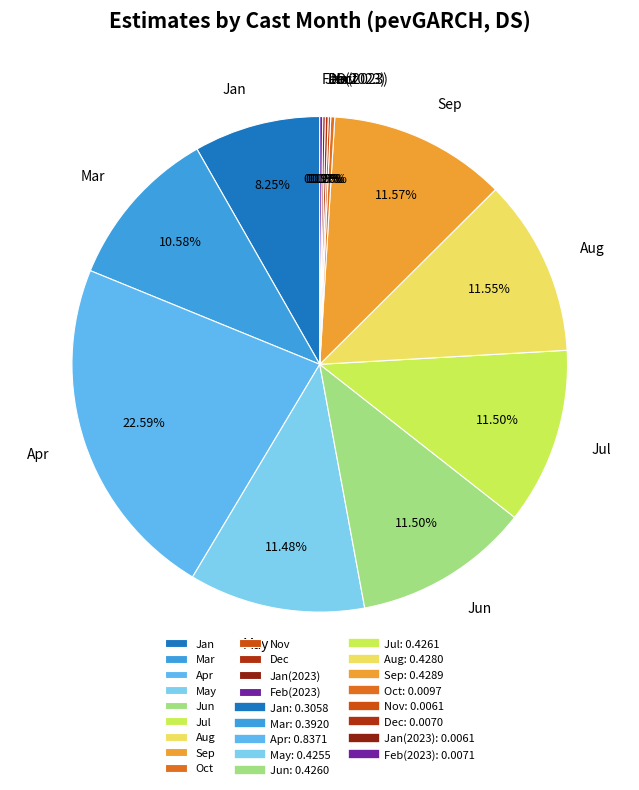

Is there any slice that represents more than half of the pie?

No